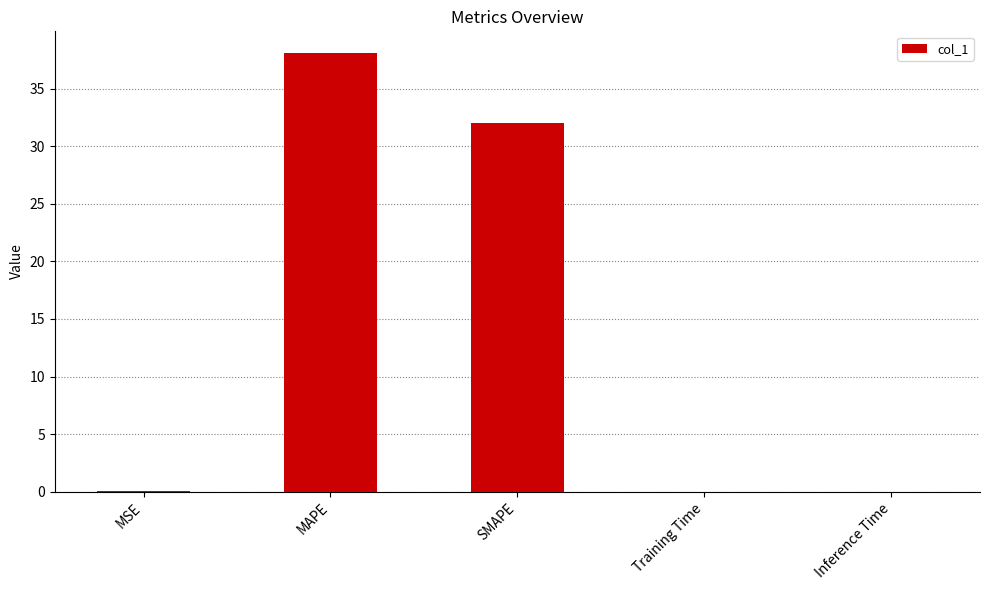

Which category has the highest value across all series?

MAPE